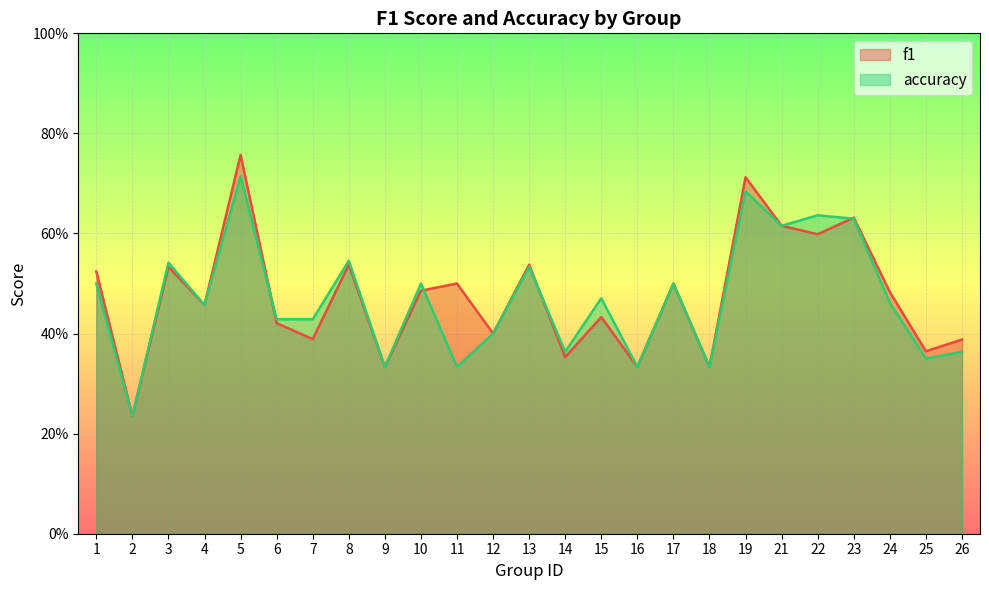

At which label does f1 reach its peak?

5